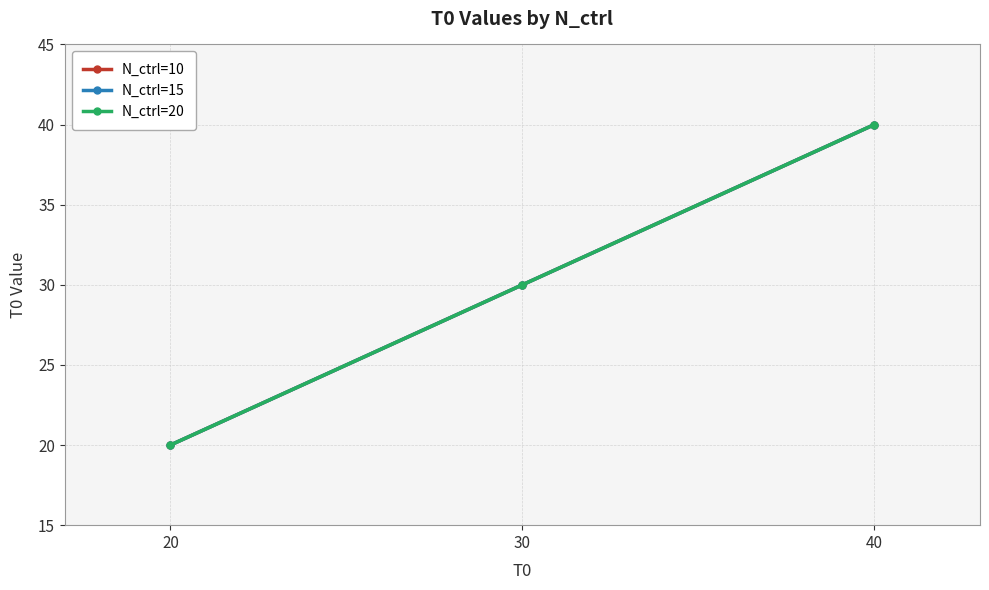

Is this an area chart (filled region under the line)?

No